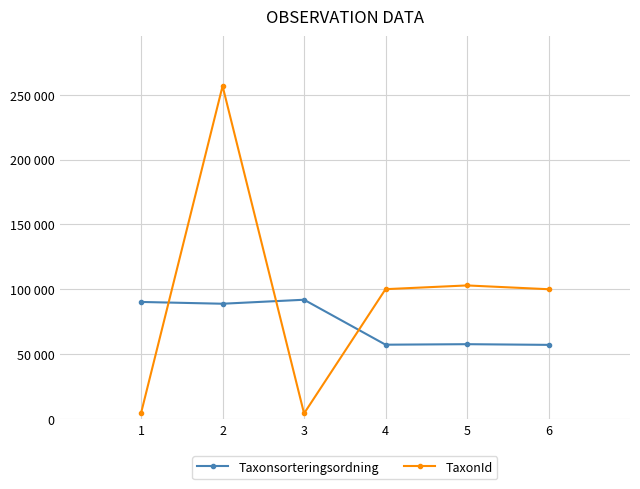

Is it true that TaxonId equals 100096 at 6?

True